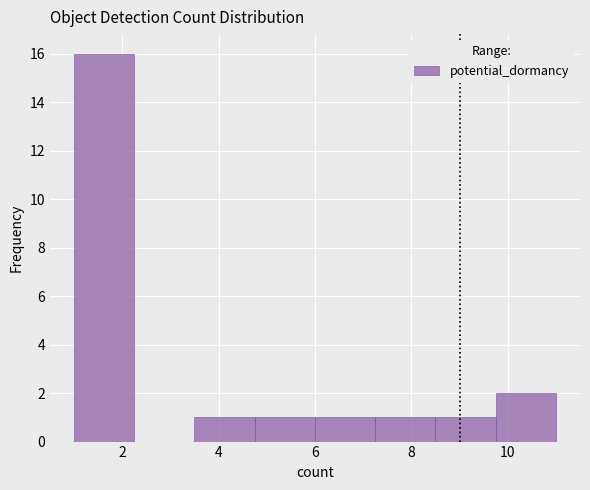

Over which range of the x-axis is the bar tallest?

1.00 to 2.25